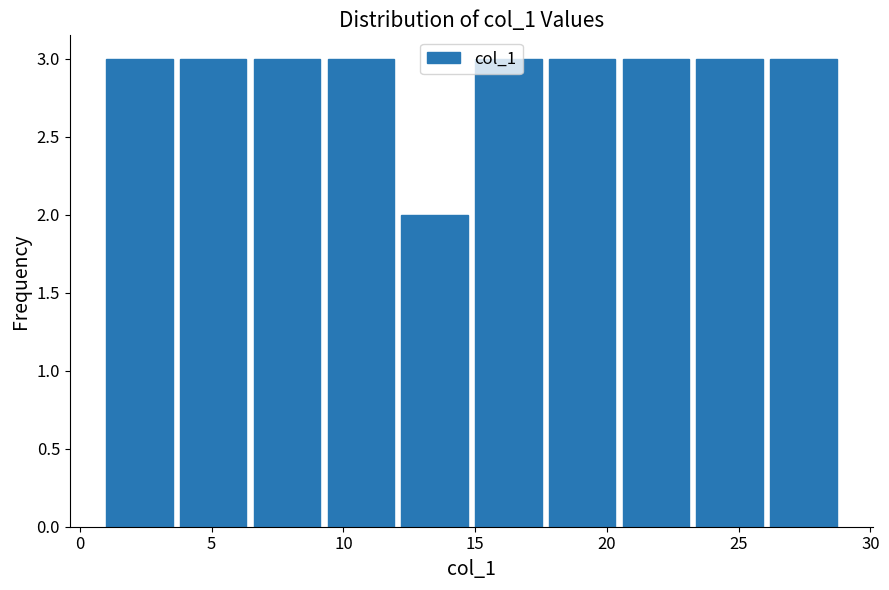

Reading left to right, list every bar in this chart as the range it spans on the x-axis followed by its height. Neither the bar edges nor the heights are printed on the chart, so give them approximately, as read against the axes.

1.0 to 3.8: 3
3.8 to 6.6: 3
6.6 to 9.4: 3
9.4 to 12.2: 3
12.2 to 15.0: 2
15.0 to 17.8: 3
17.8 to 20.6: 3
20.6 to 23.4: 3
23.4 to 26.2: 3
26.2 to 29.0: 3